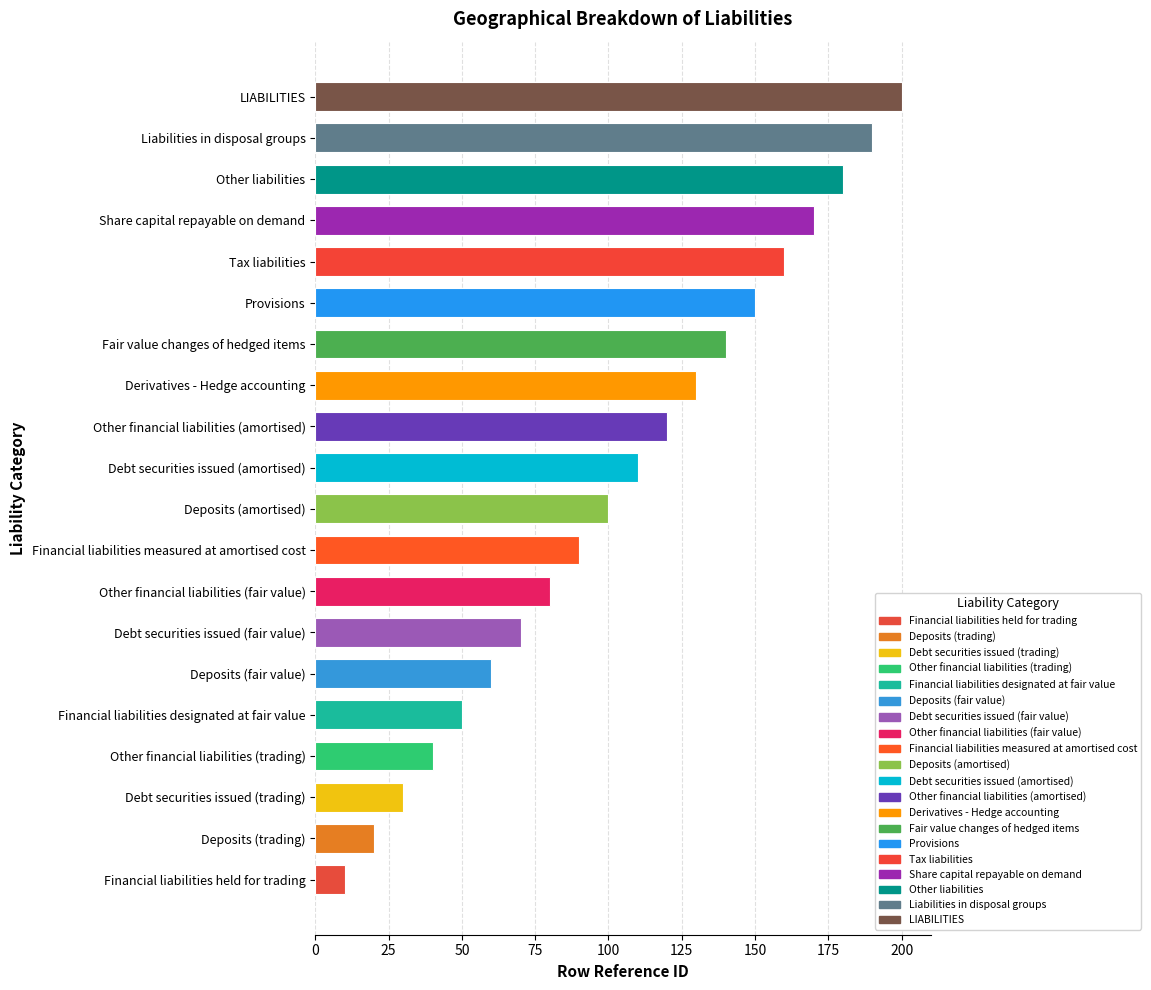

Read the value at Other financial liabilities (trading), to the nearest 5.

40